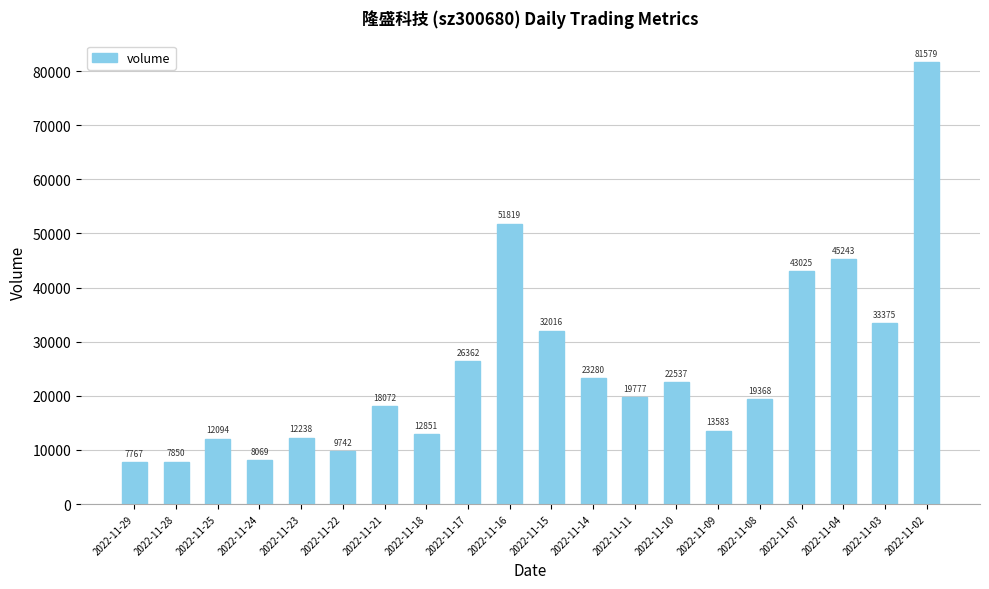

What is the smallest value displayed?

7767